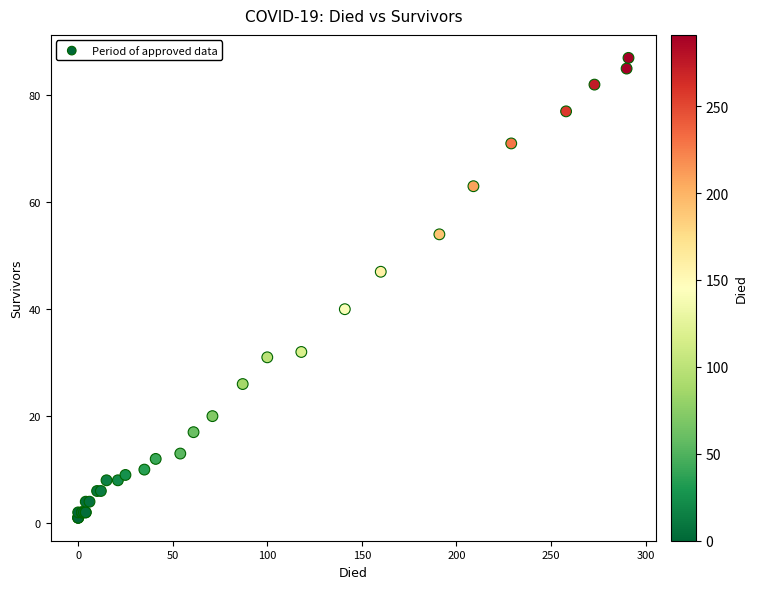

What Y value in the scatter plot is closest to 44?

47